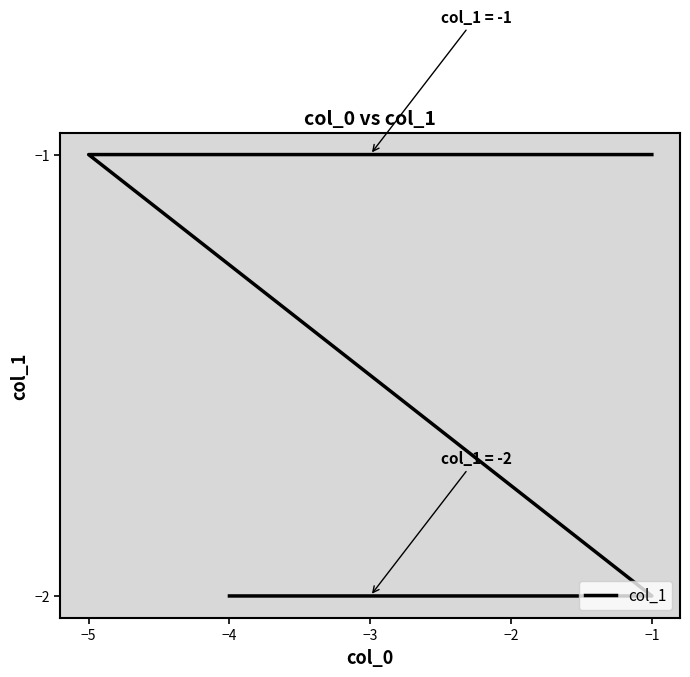

Reading left to right, what are all the values shown in this chart?

-2	-2	-2	-2	-1	-1	-1	-1	-1